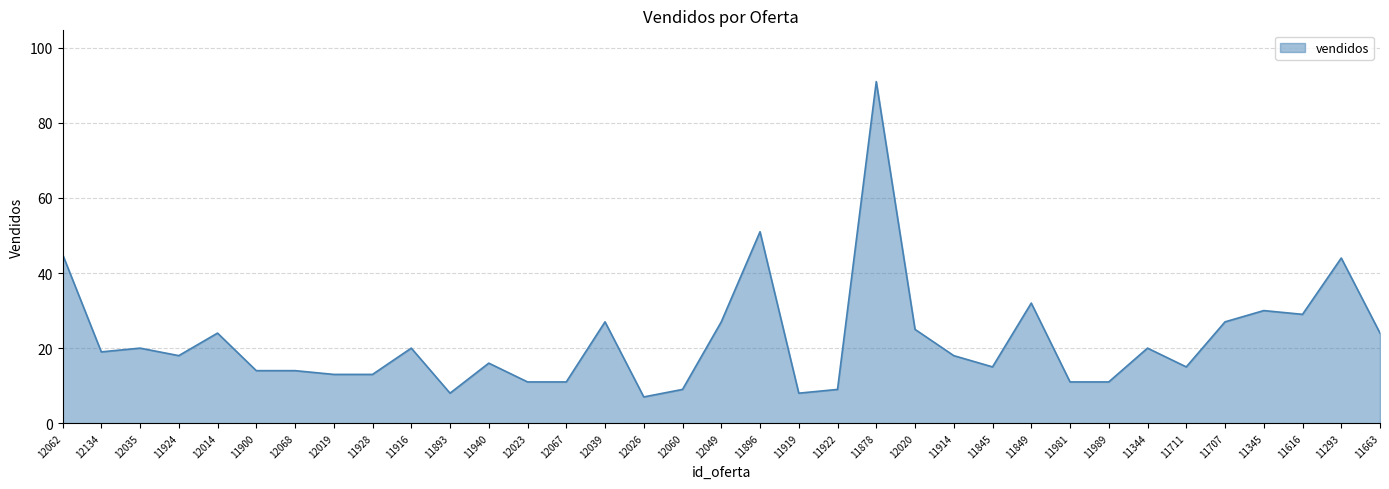

What position from the right is 11711?

6